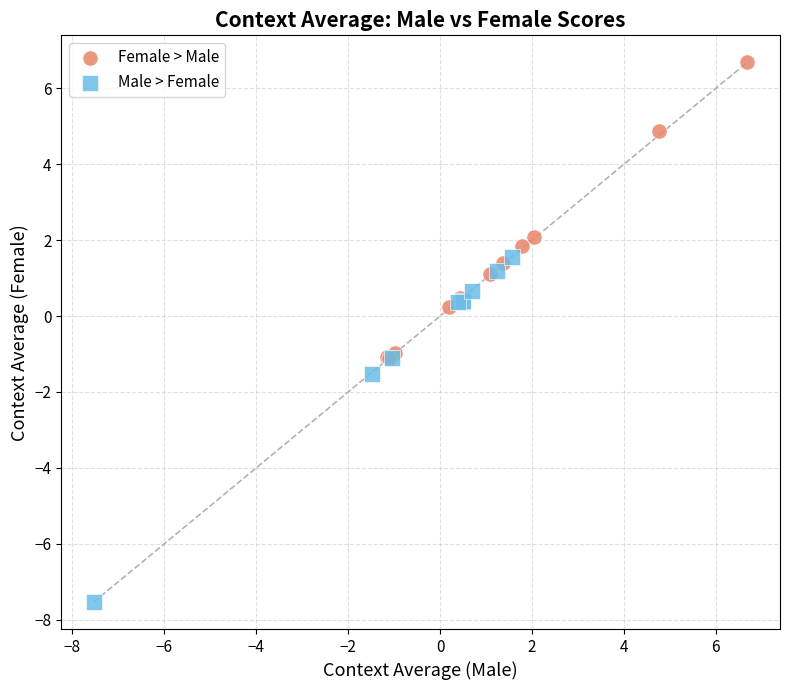

Which series reaches the maximum Y coordinate?

Female > Male